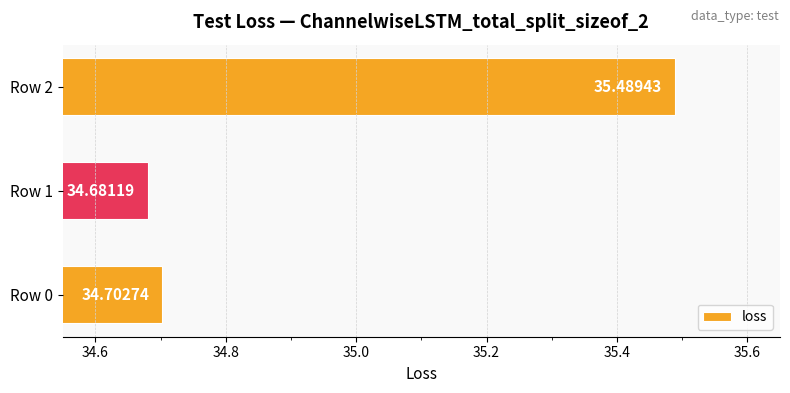

Rank the categories by value from lowest to highest.

Row 1, Row 0, Row 2